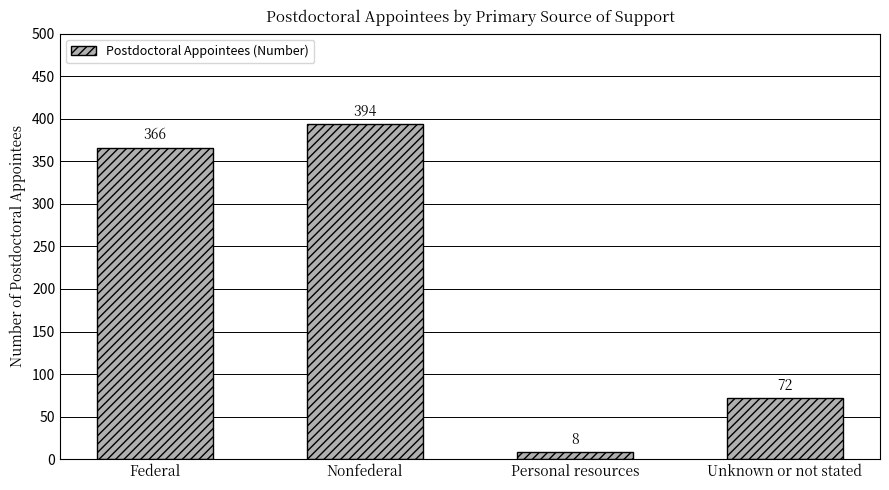

The value at Unknown or not stated is 30. True or false?

False